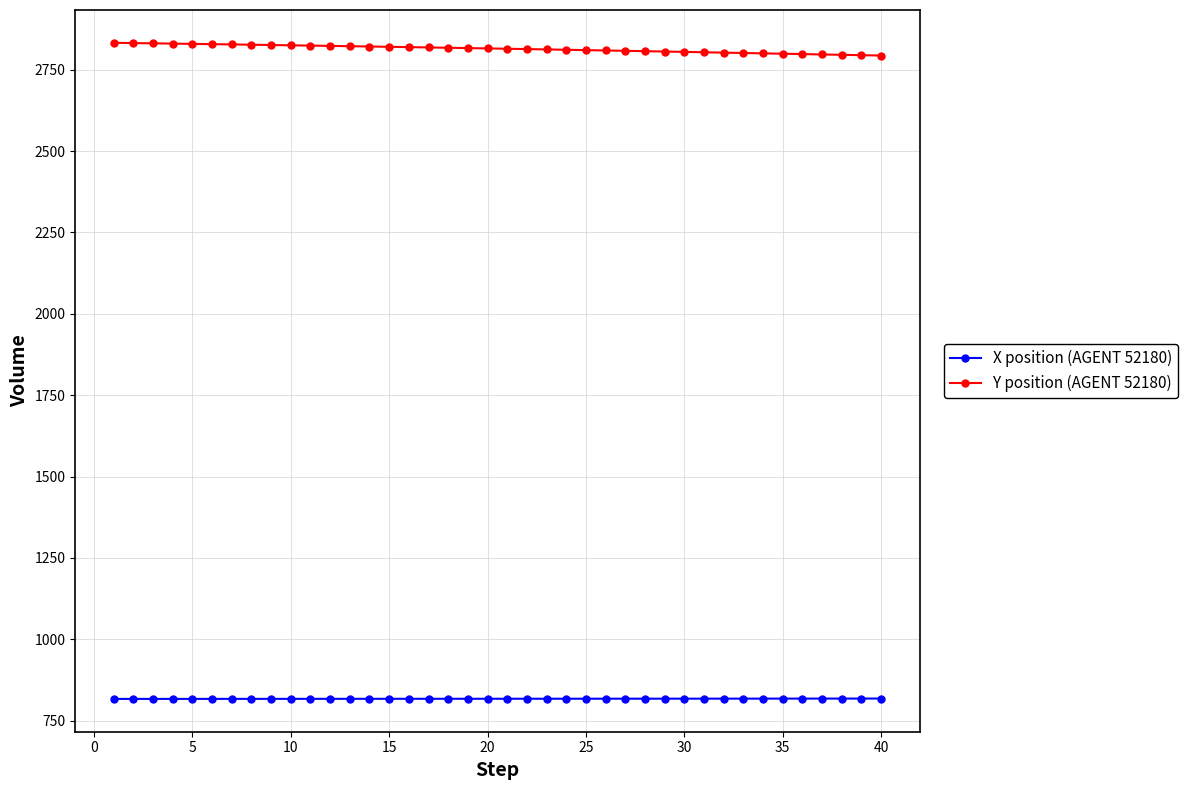

What is the average value of the Y position (AGENT 52180) series?

2814.0